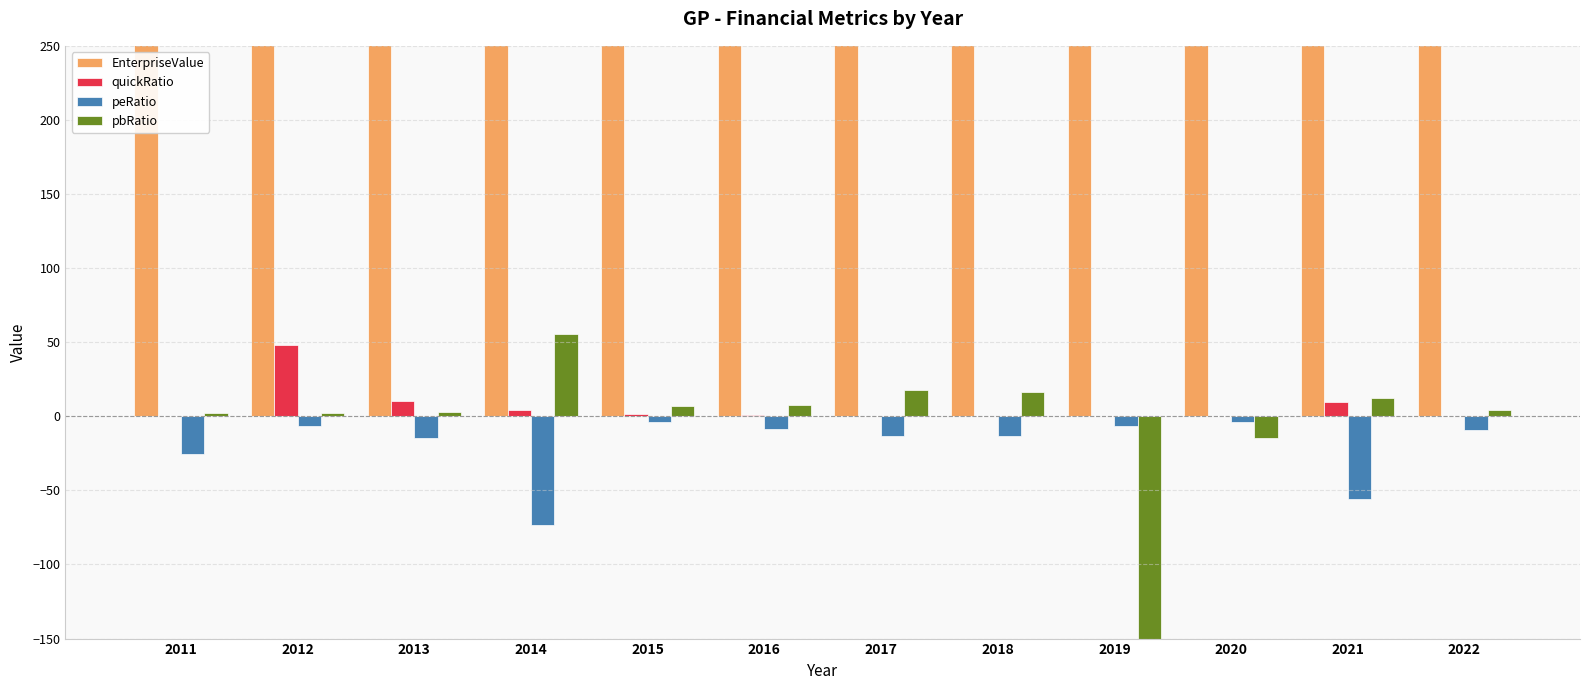

Between 2012 and 2019, which is larger?

2019